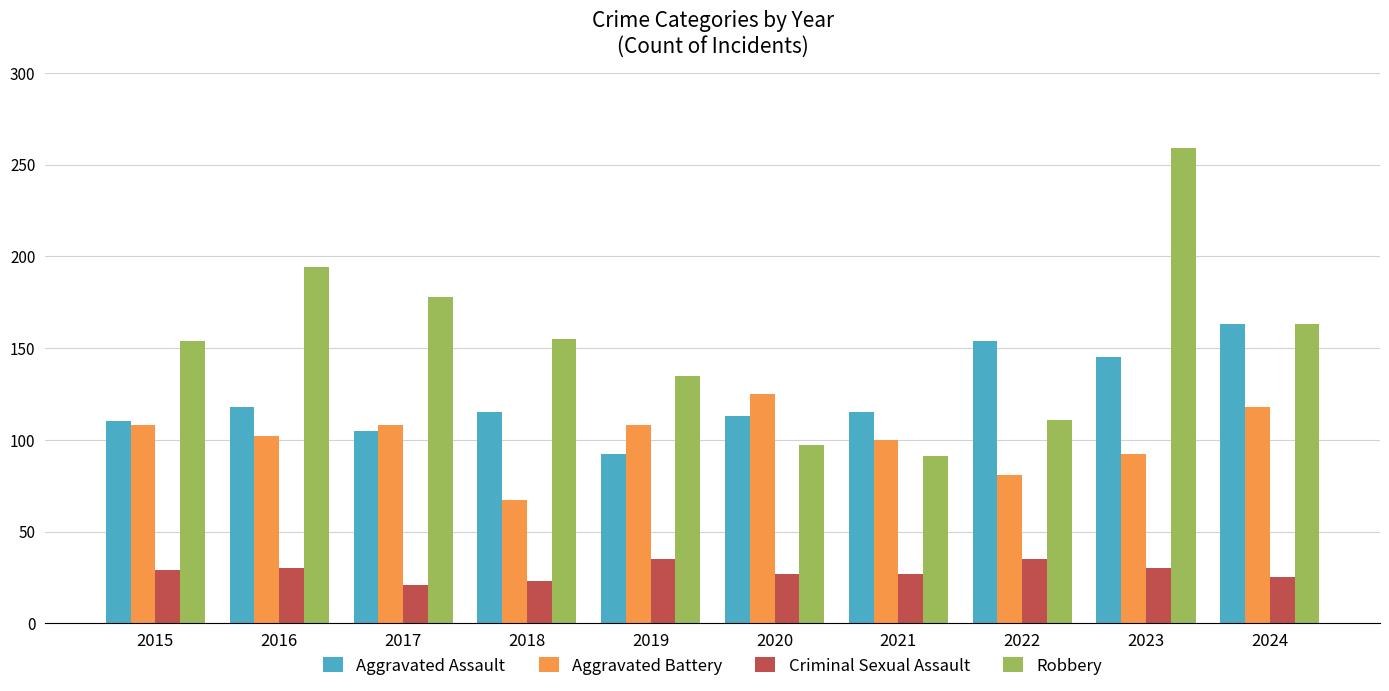

What is the difference between the Criminal Sexual Assault values at 2022 and 2017?

14